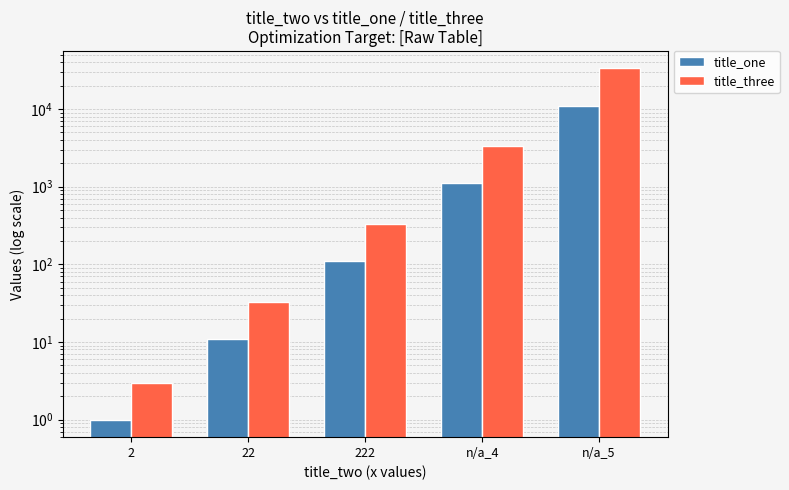

At which category is the sum across all series the highest?

n/a_5